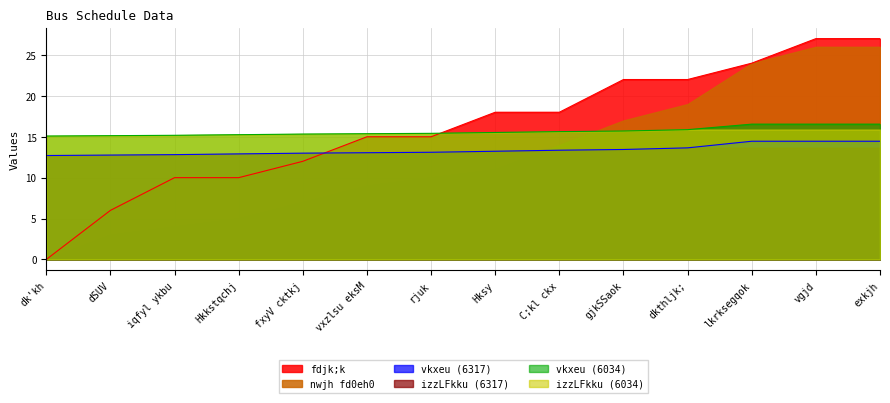

What position from the left is dSUV?

2